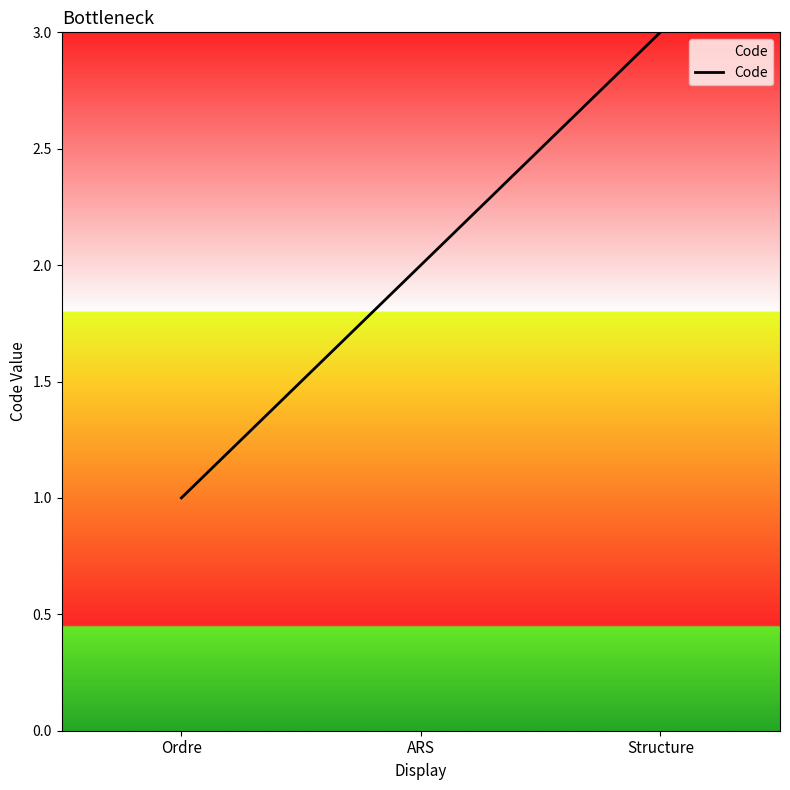

At which category does the chart reach its minimum across all series?

Ordre